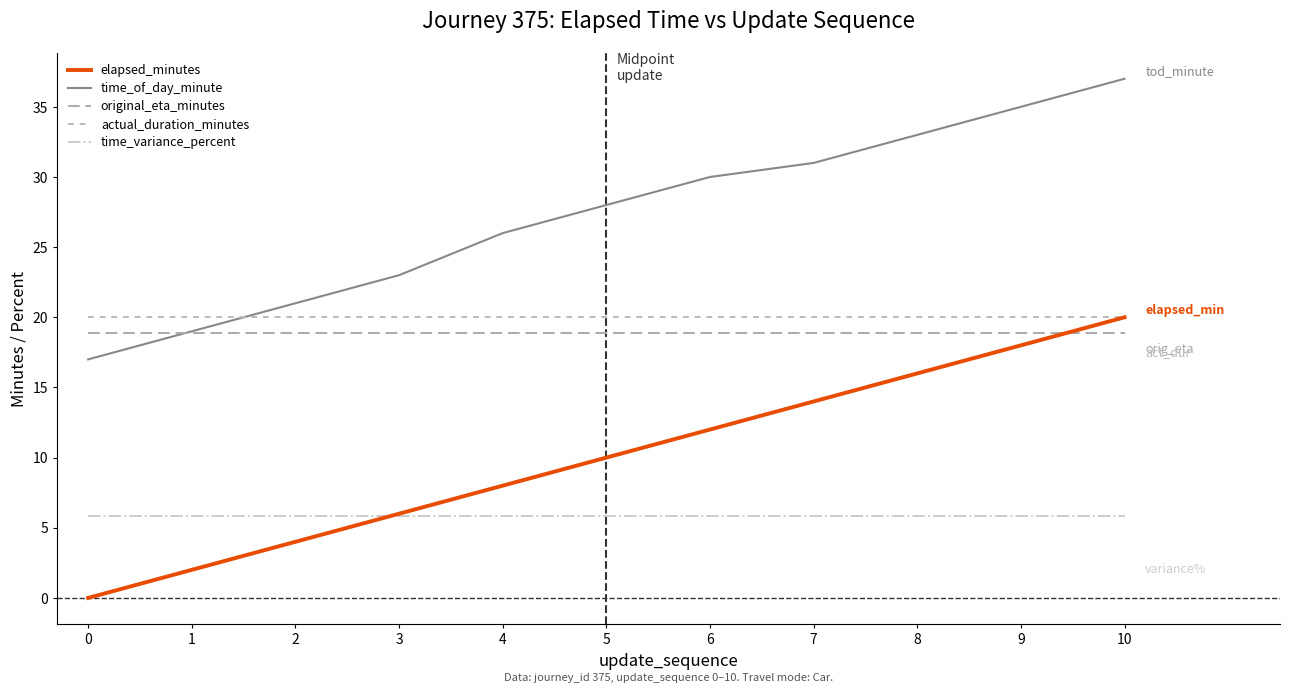

After their last crossing, which series has the higher values: original_eta_minutes or time_of_day_minute?

time_of_day_minute